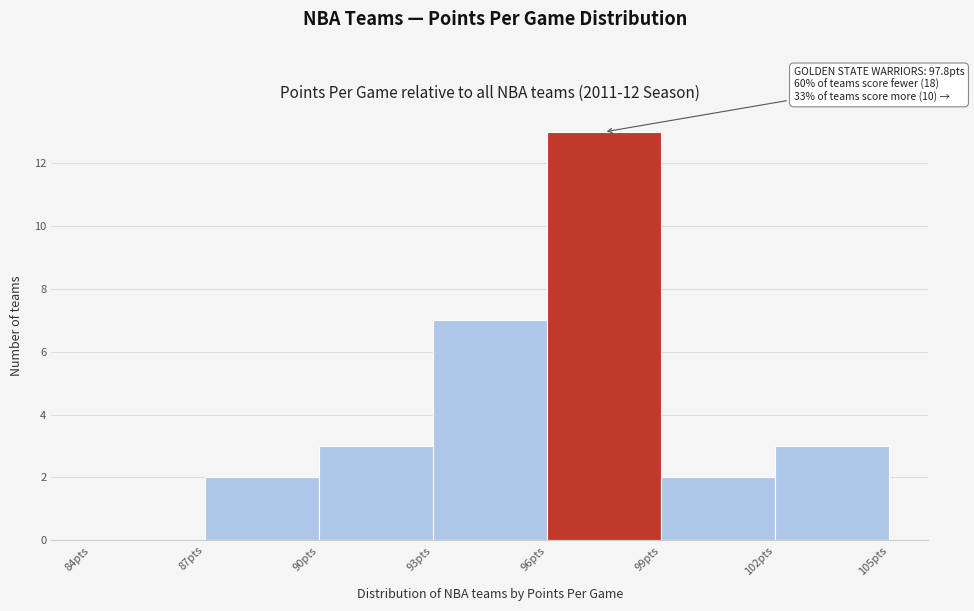

Which range on the x-axis has the tallest bar?

96 to 99